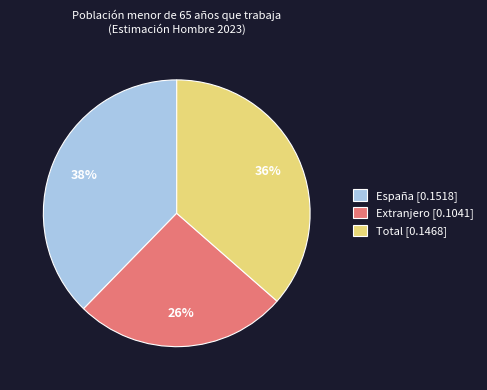

To the nearest percent, what percentage of the pie is España?

38%